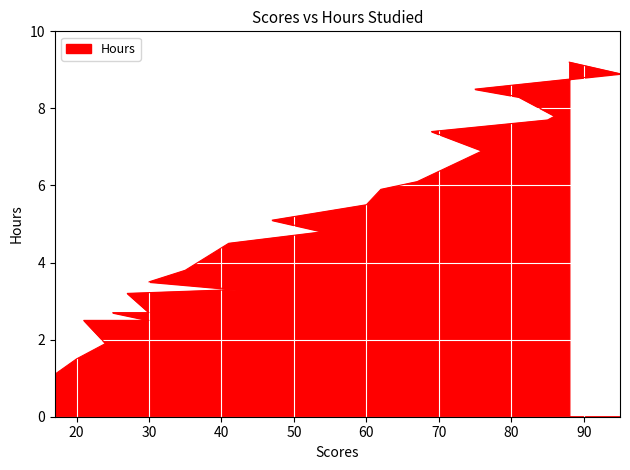

The value at 62 is 9.9. True or false?

False